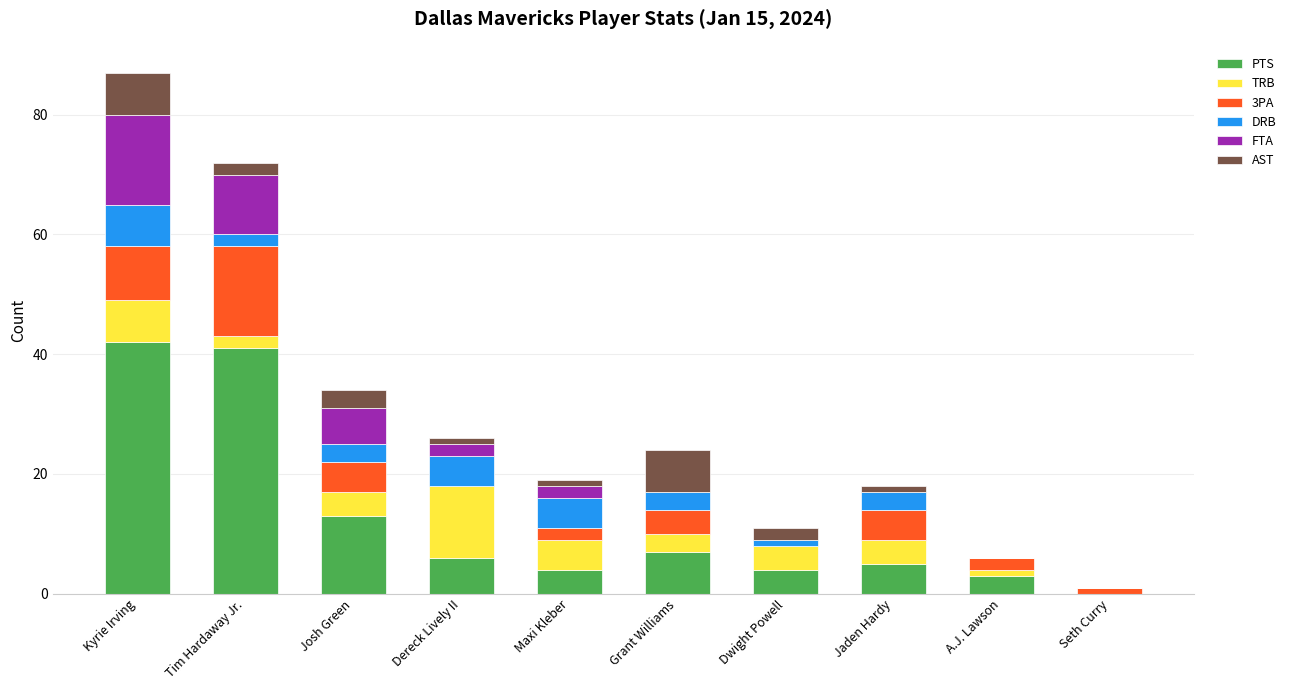

Is it true that PTS equals 4 at Dwight Powell?

True